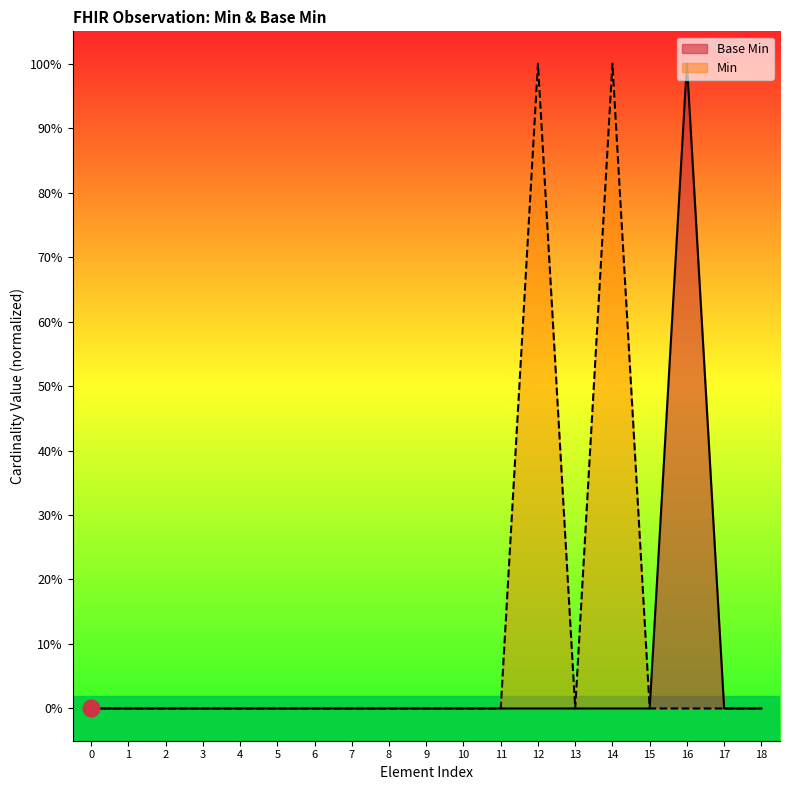

What is the greatest value displayed?

1